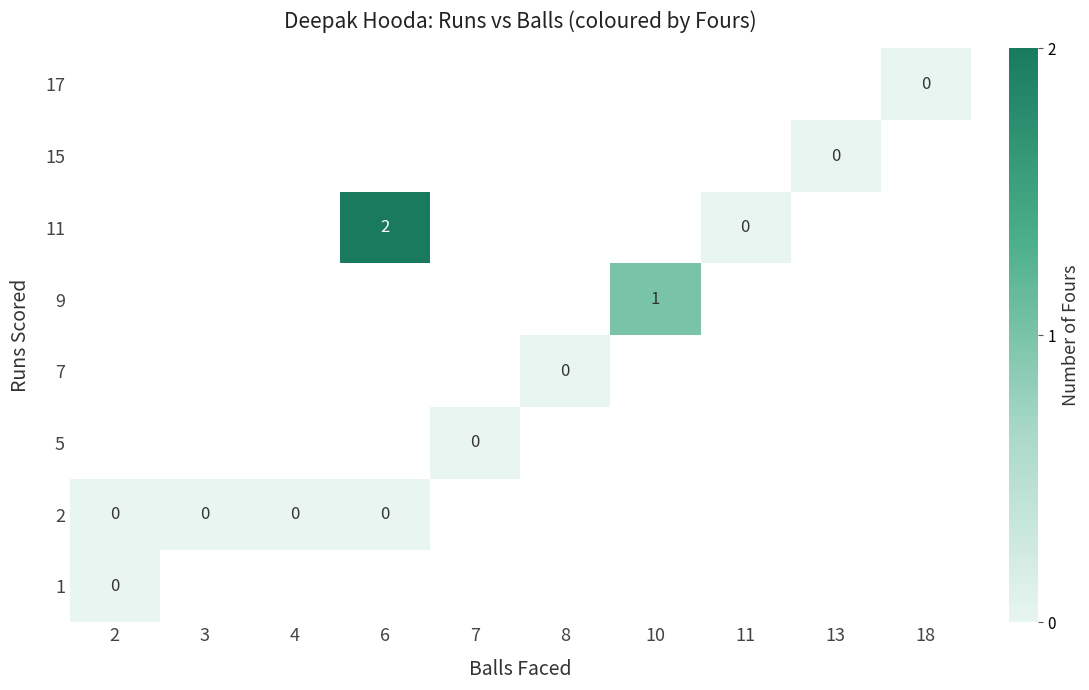

How many categories are shown in the chart?

10